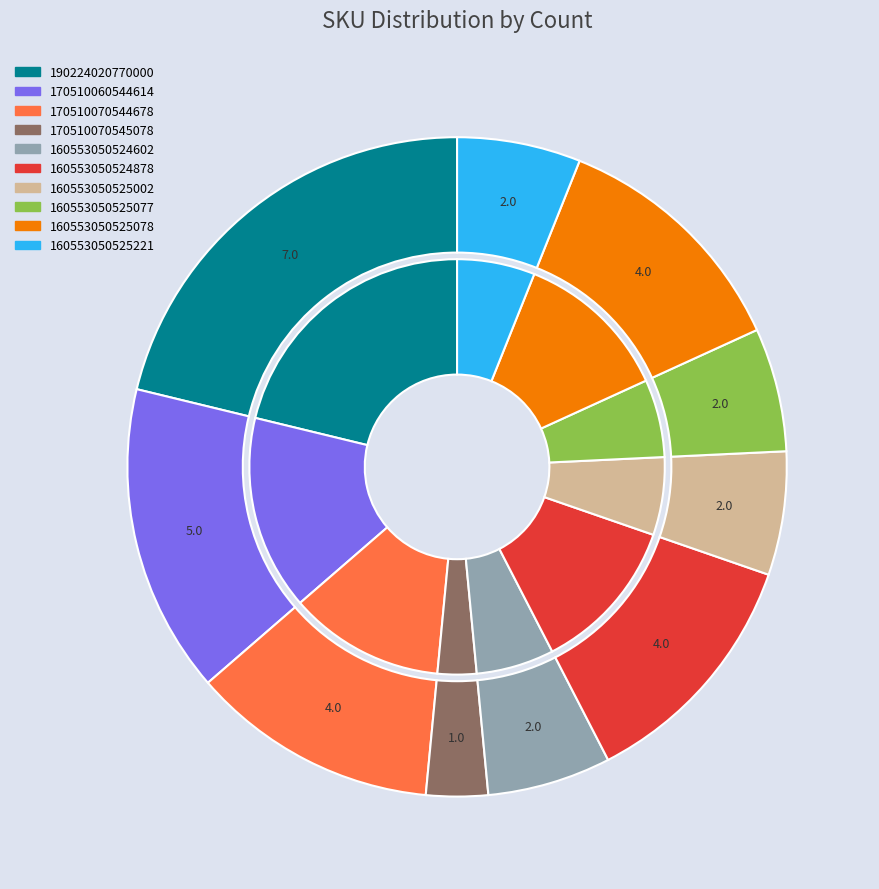

How many slices are in this pie chart?

10